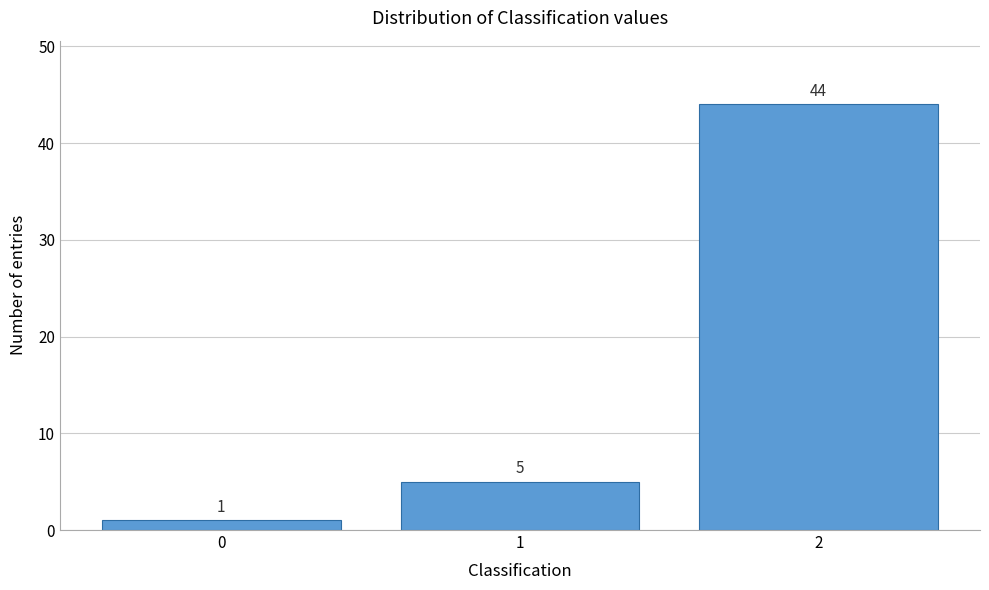

Reading left to right, what are all the values shown in this chart?

1	5	44